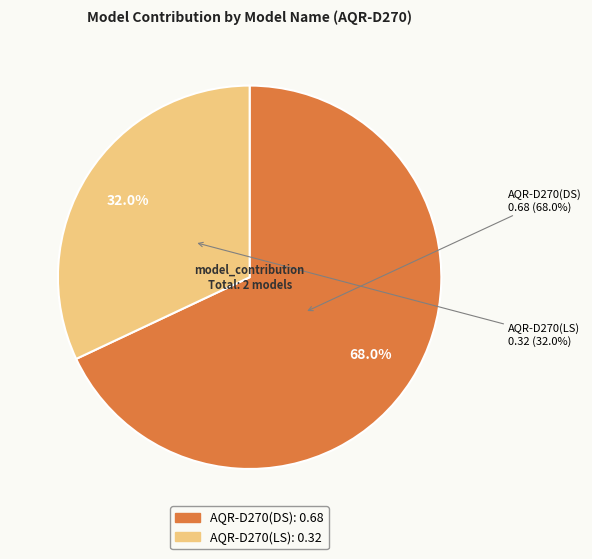

Between AQR-D270(DS) and AQR-D270(LS), which is larger?

AQR-D270(DS)